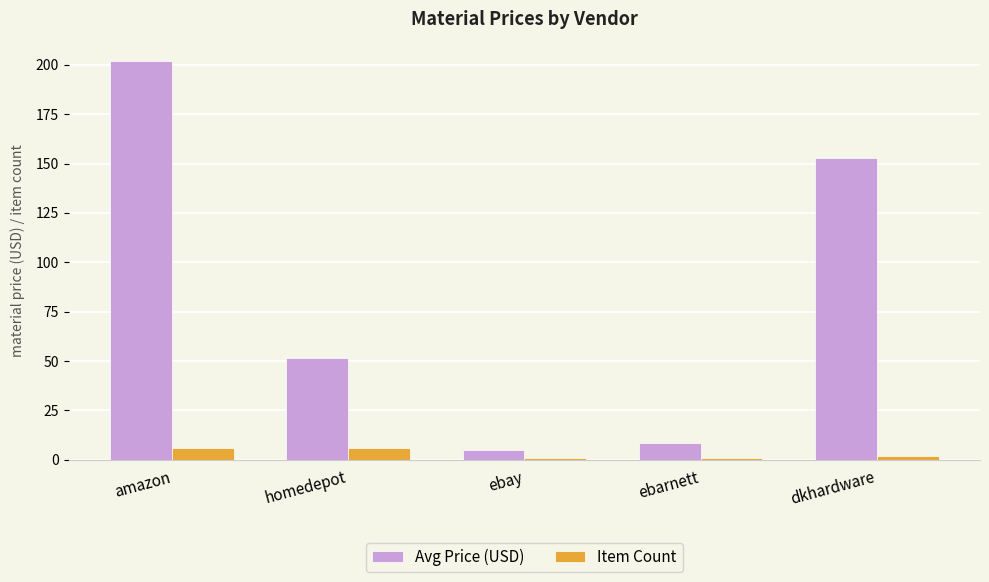

What is the difference between the highest and lowest values at homedepot?

45.4